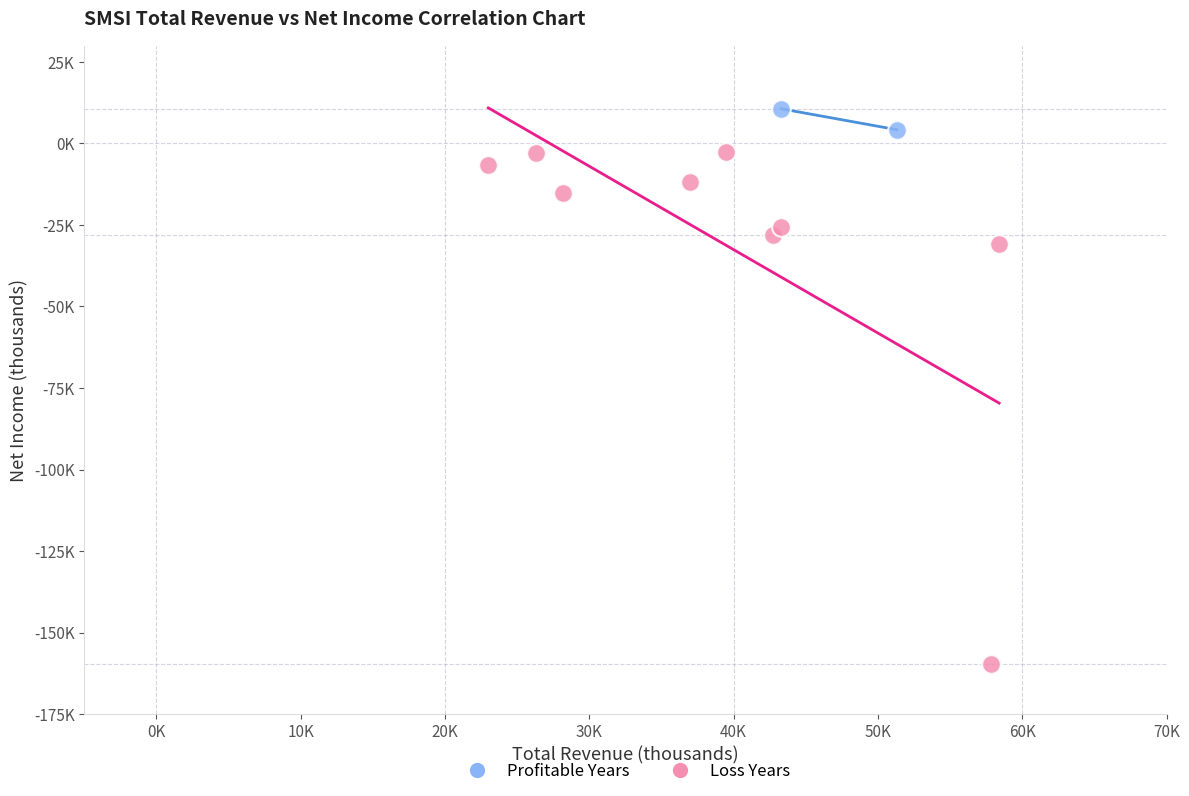

Which series contains the lowest Y value?

Loss Years